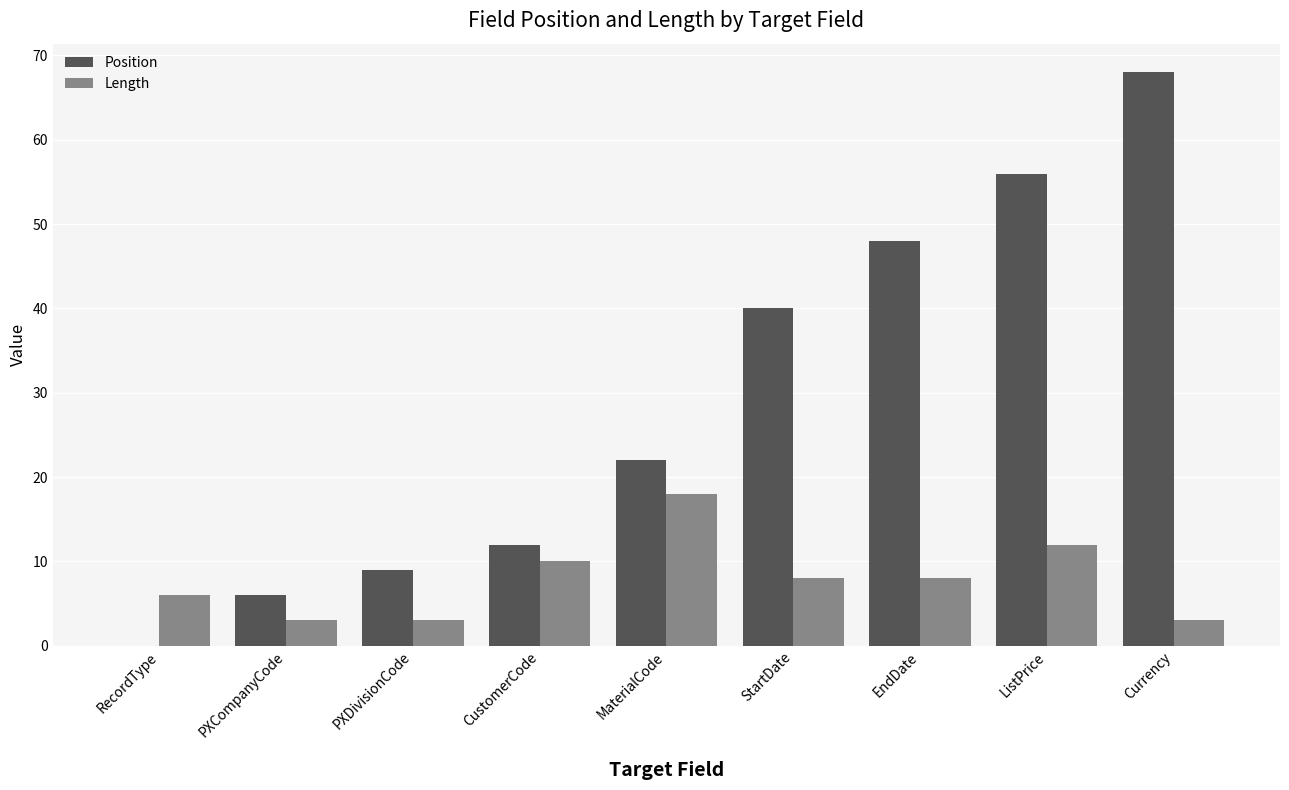

What is the sum of all Position values?

261